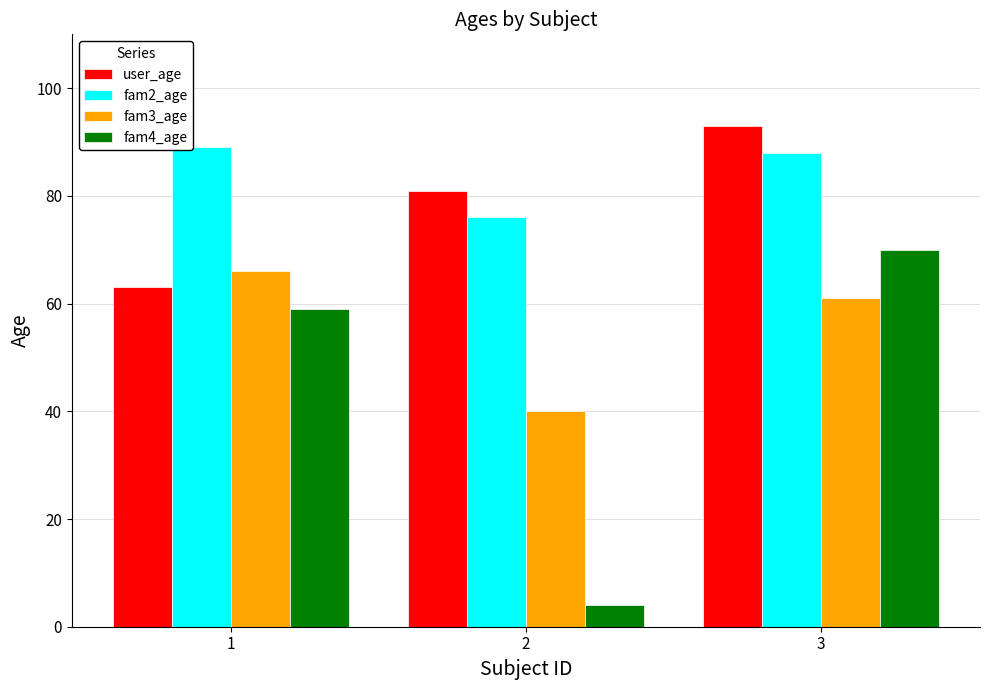

What is the difference between the maximum and minimum values in the fam2_age series?

13